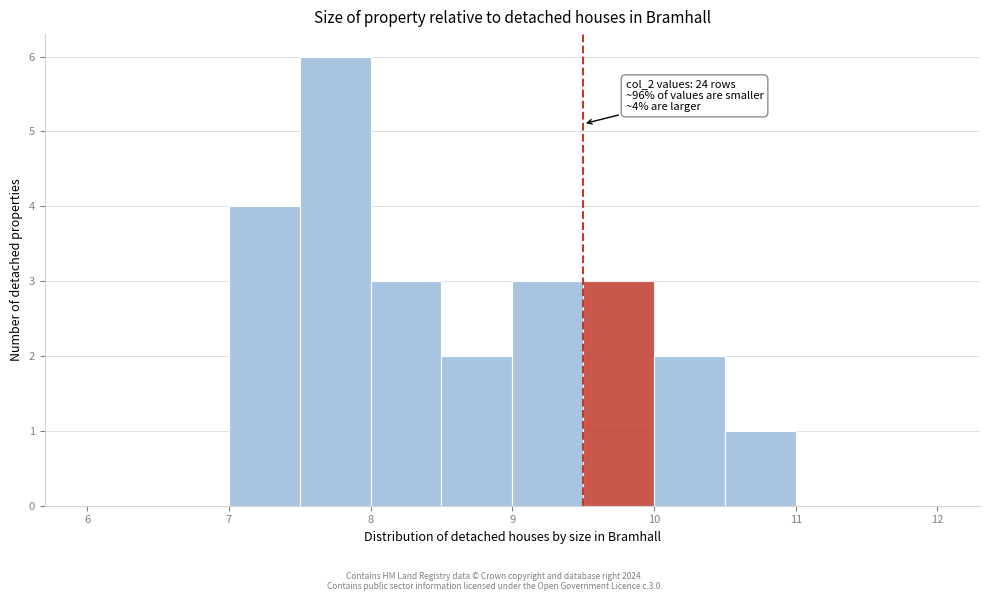

Over which range of the x-axis is the bar tallest?

7.5 to 8.0